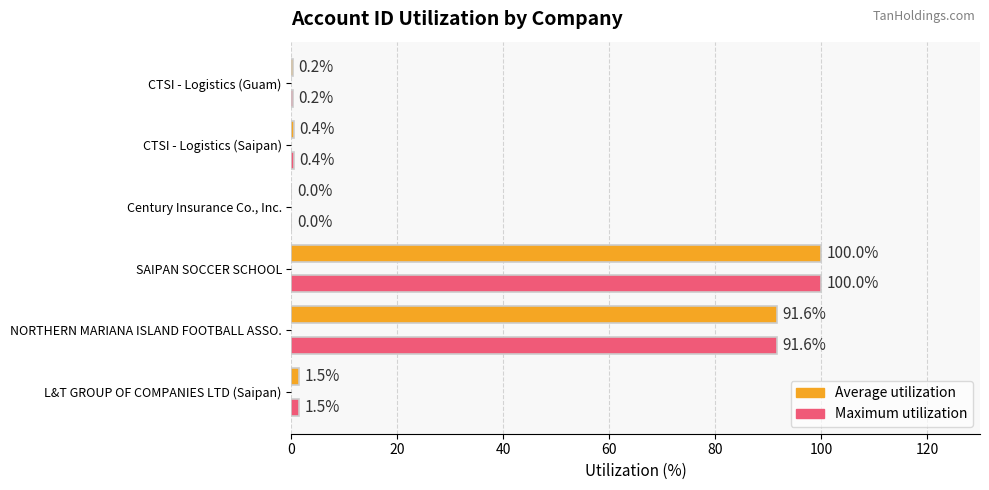

At which category is the sum across all series the highest?

SAIPAN SOCCER SCHOOL